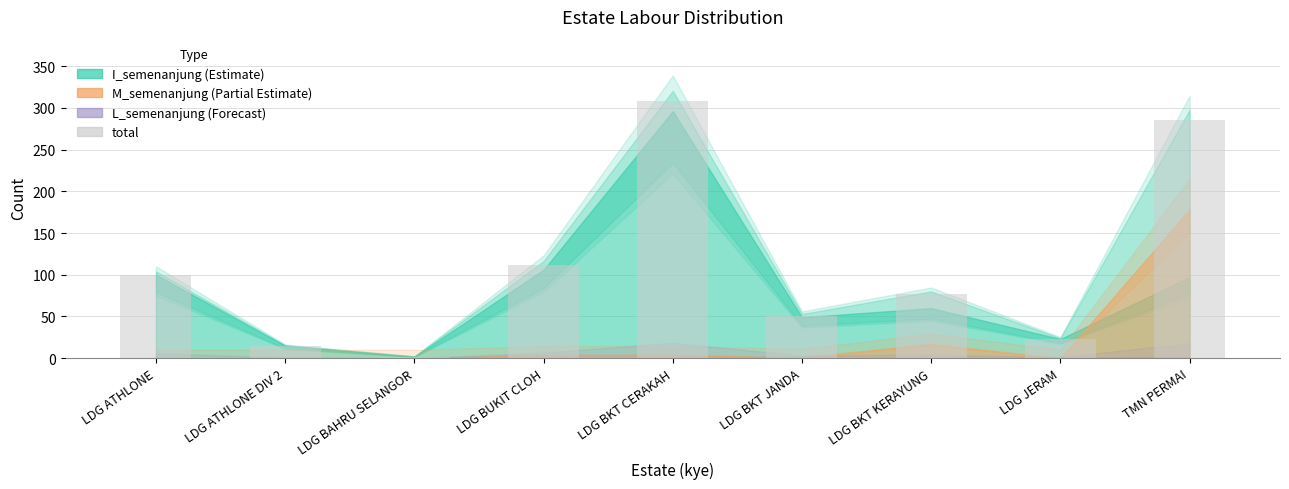

Rank the categories by value from highest to lowest.

LDG BKT CERAKAH, TMN PERMAI, LDG BUKIT CLOH, LDG ATHLONE, LDG BKT KERAYUNG, LDG BKT JANDA, LDG JERAM, LDG ATHLONE DIV 2, LDG BAHRU SELANGOR